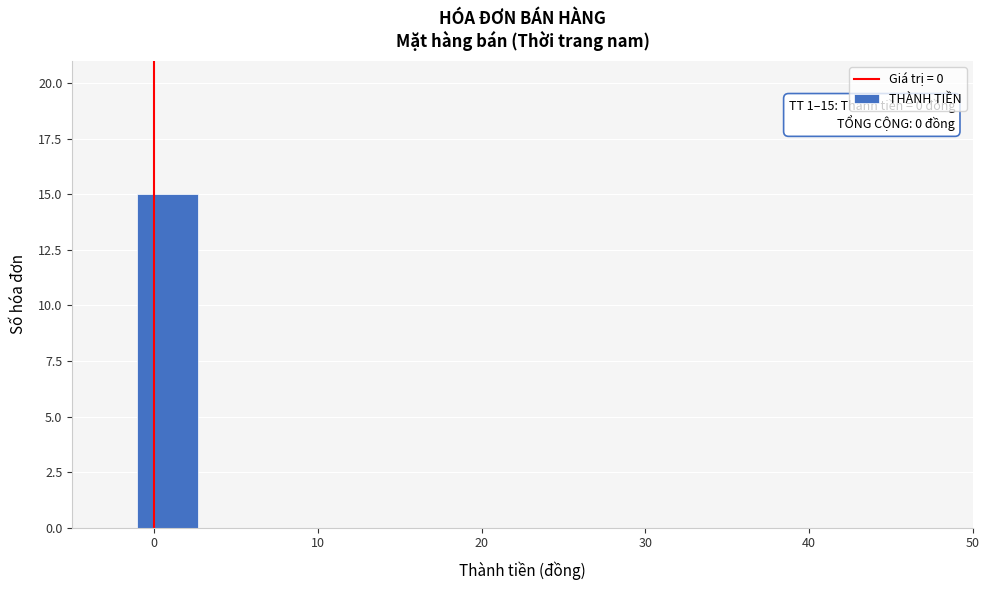

Read against the x-axis, roughly where is the centre of the tallest bar?

1